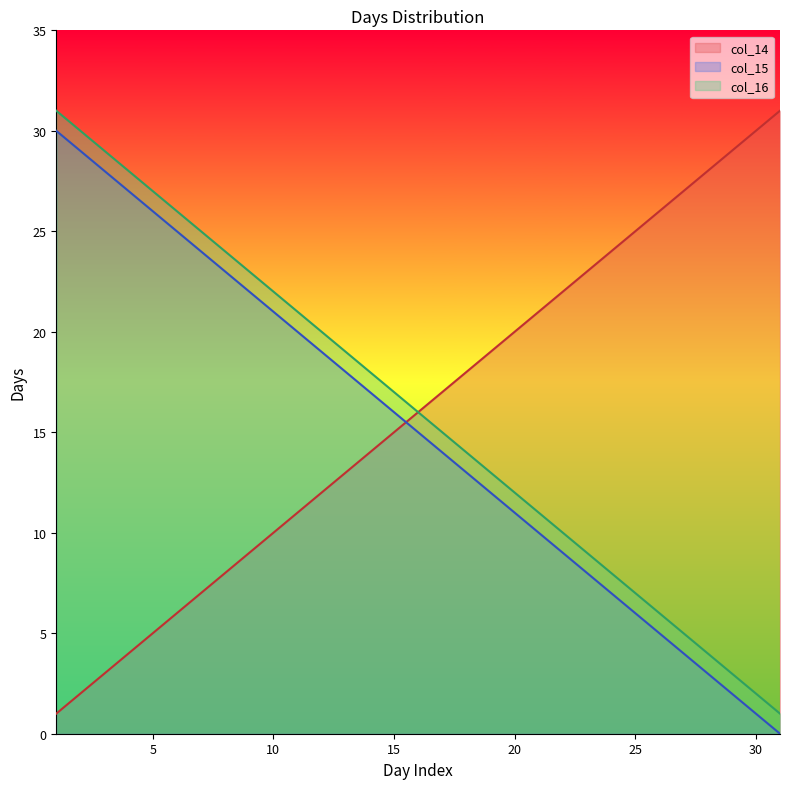

Is it true that col_14 equals 30 at 20?

False